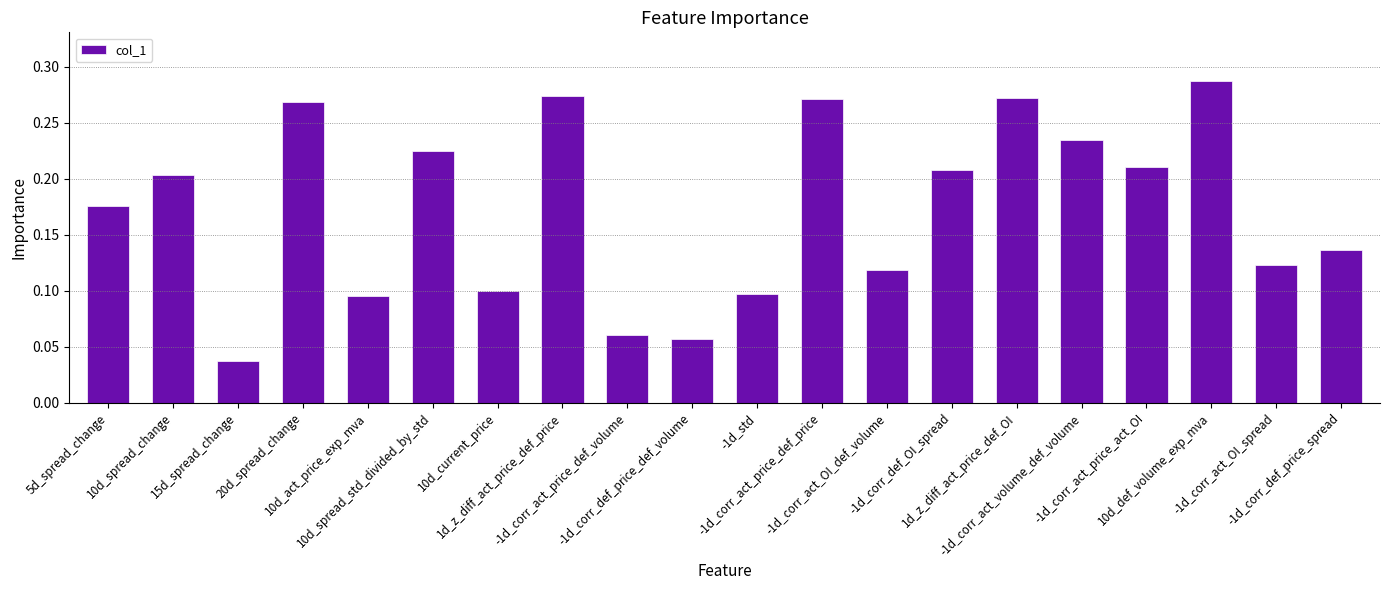

What is the sum of all values?

3.5